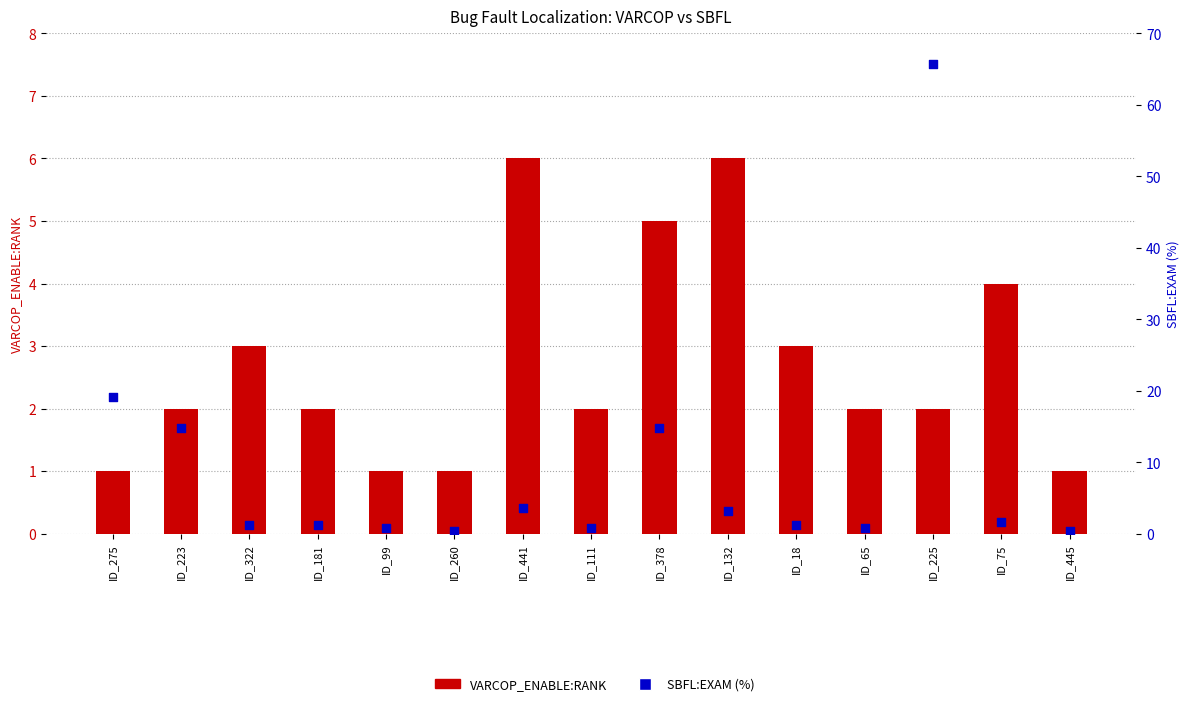

Which series has the widest spread of Y values?

SBFL:EXAM (%)